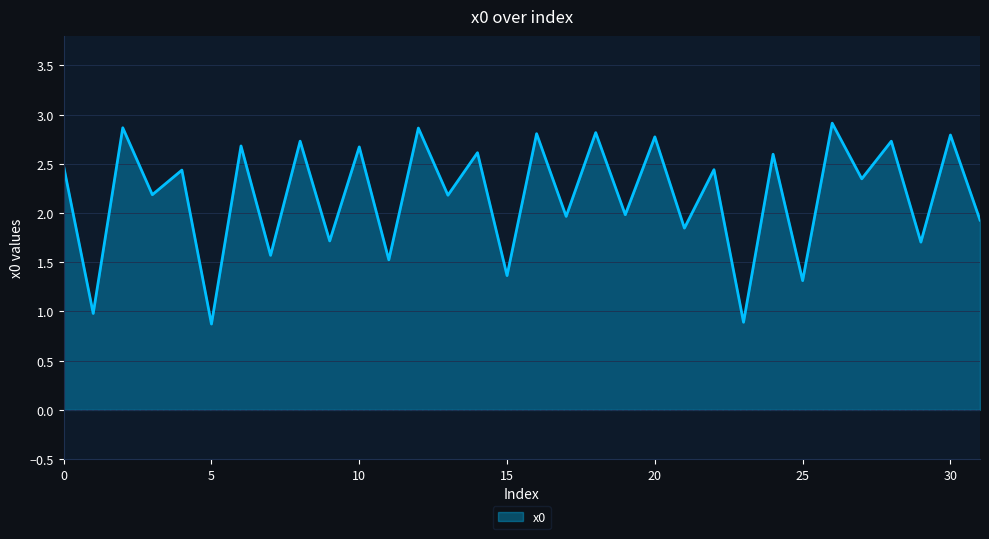

What is the difference between the maximum and minimum values?

2.0